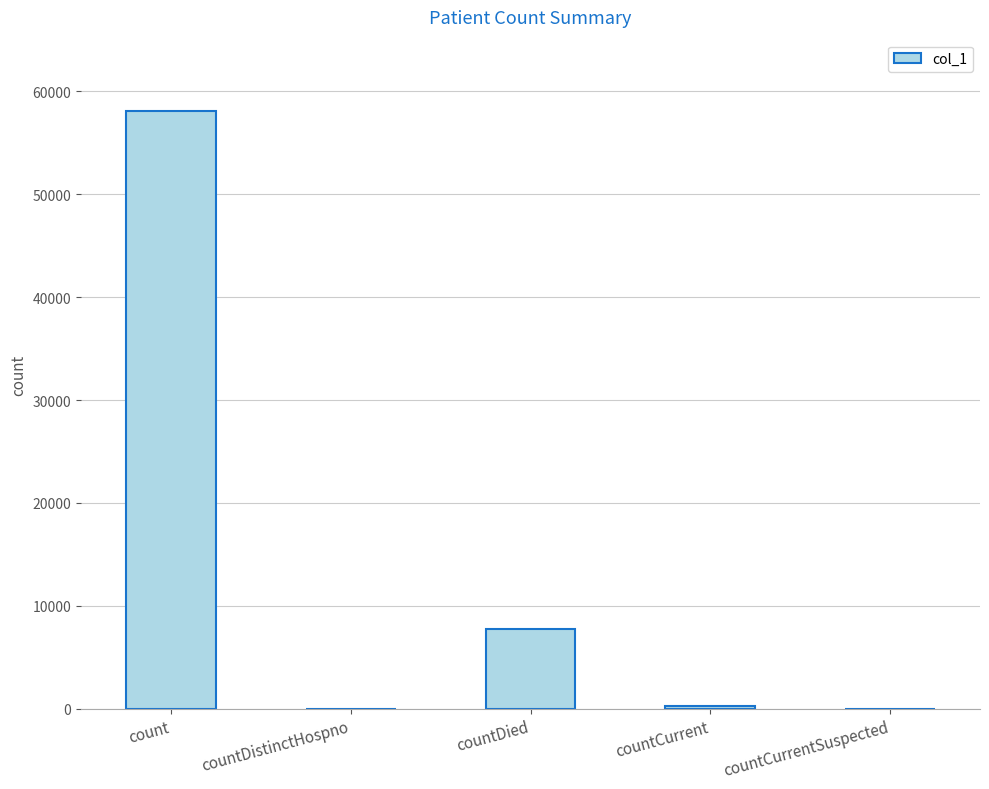

The chart shows a value of 7802 at countDied. True or false?

True